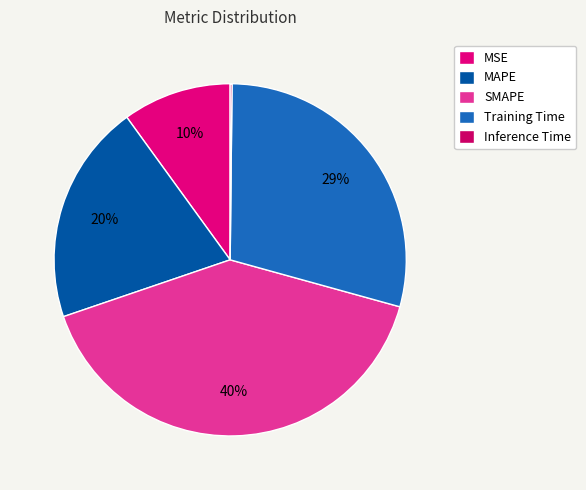

To the nearest percent, what percentage of the pie is MAPE?

20%